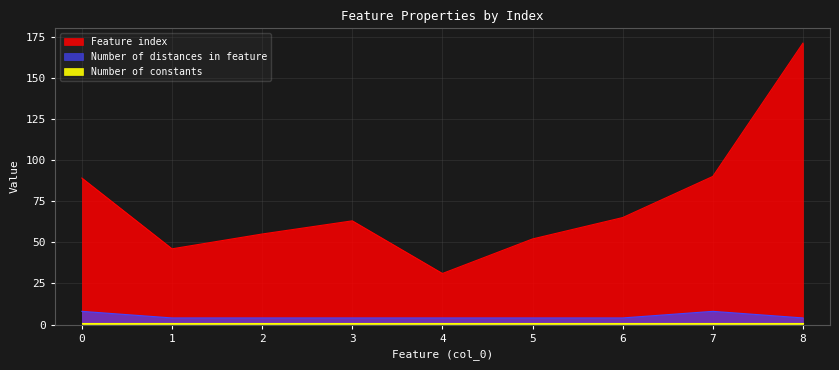

Where is the first local maximum for Feature index?

3